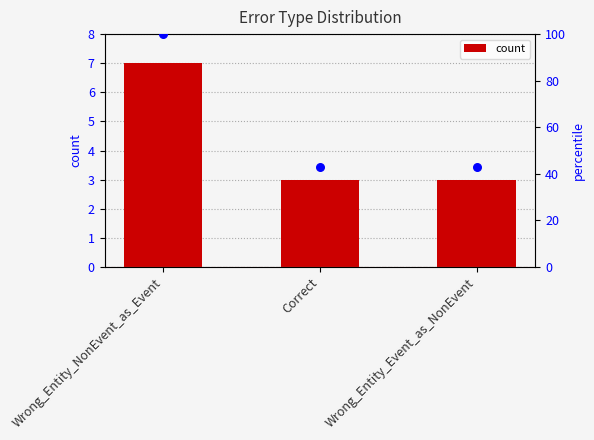

What is the approximate value of count at Correct?

3